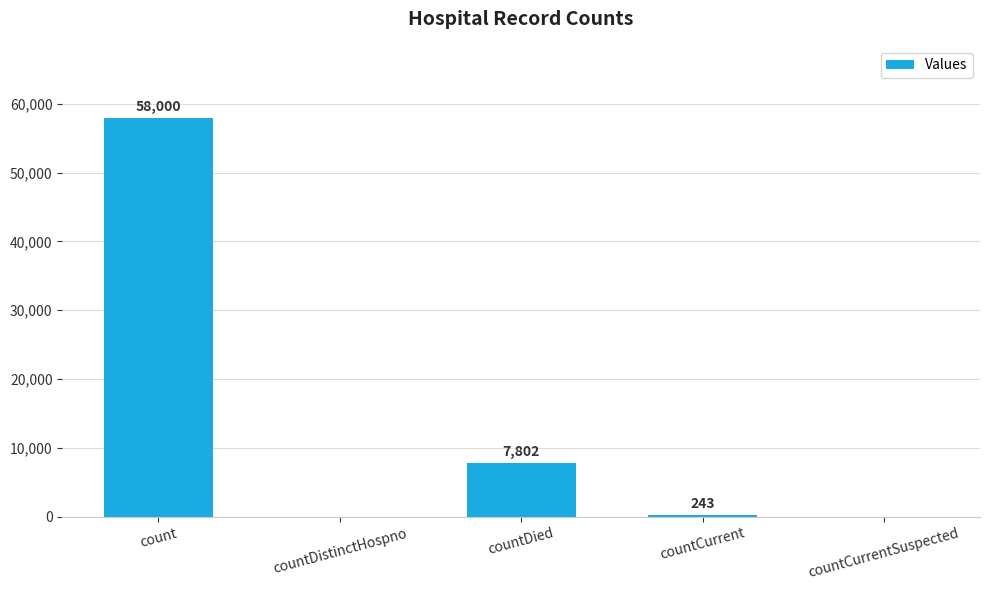

Reading left to right, what are all the values shown in this chart?

58000	0	7802	243	0